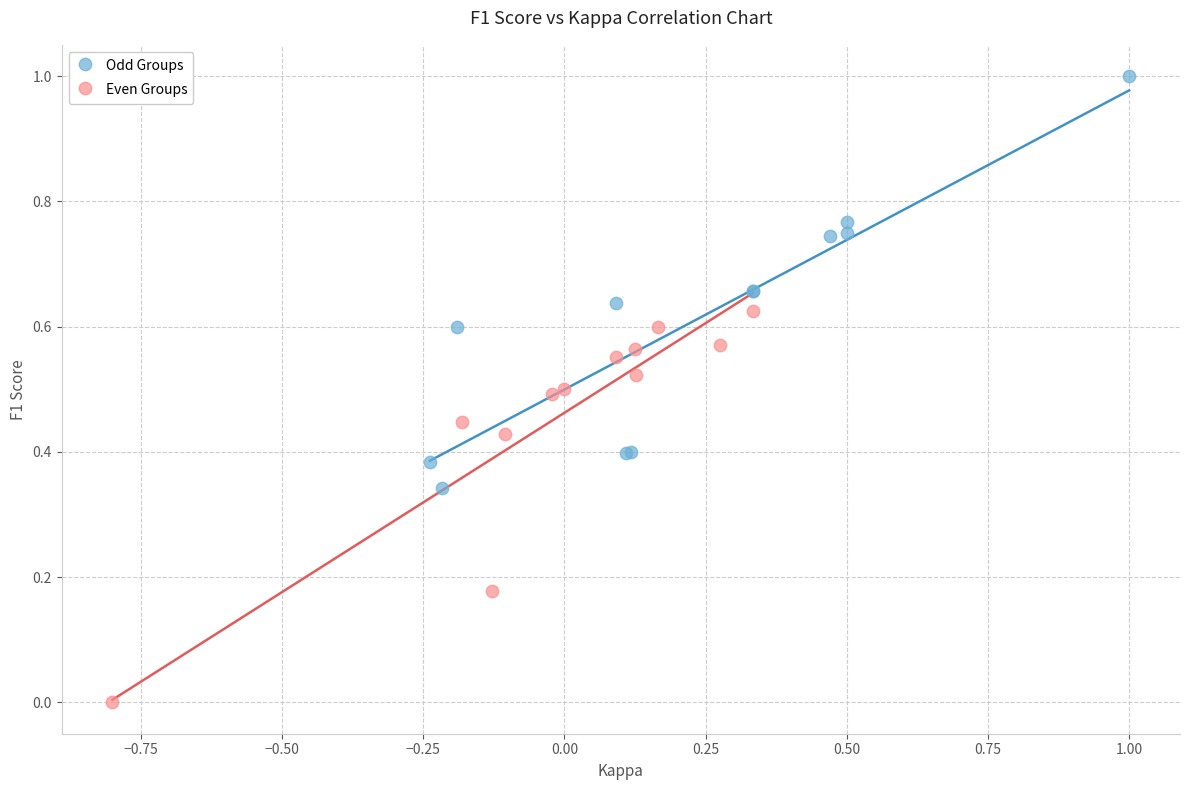

Which series reaches the maximum Y coordinate?

Odd Groups